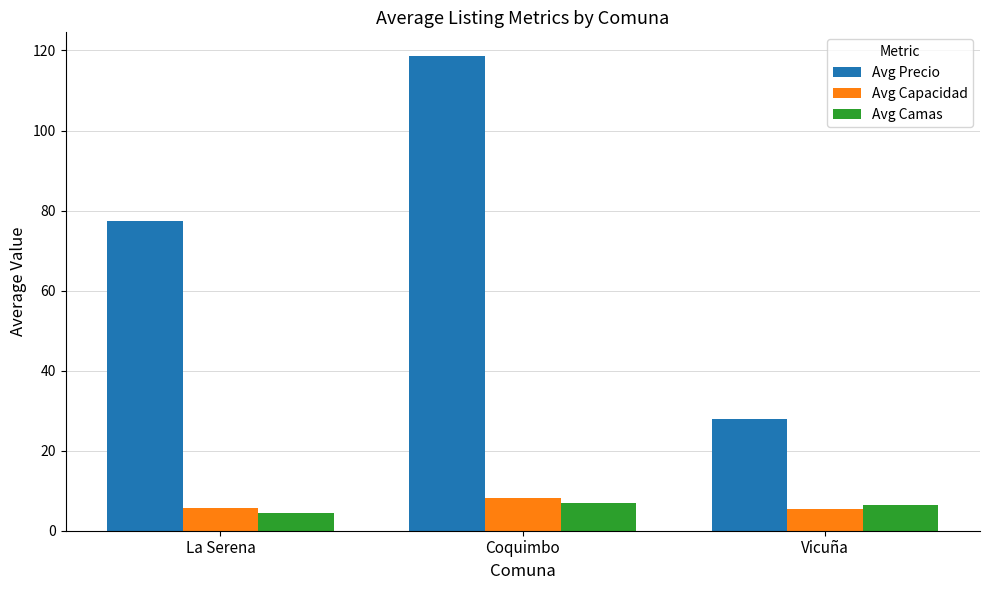

Which category has the highest value across all series?

Coquimbo